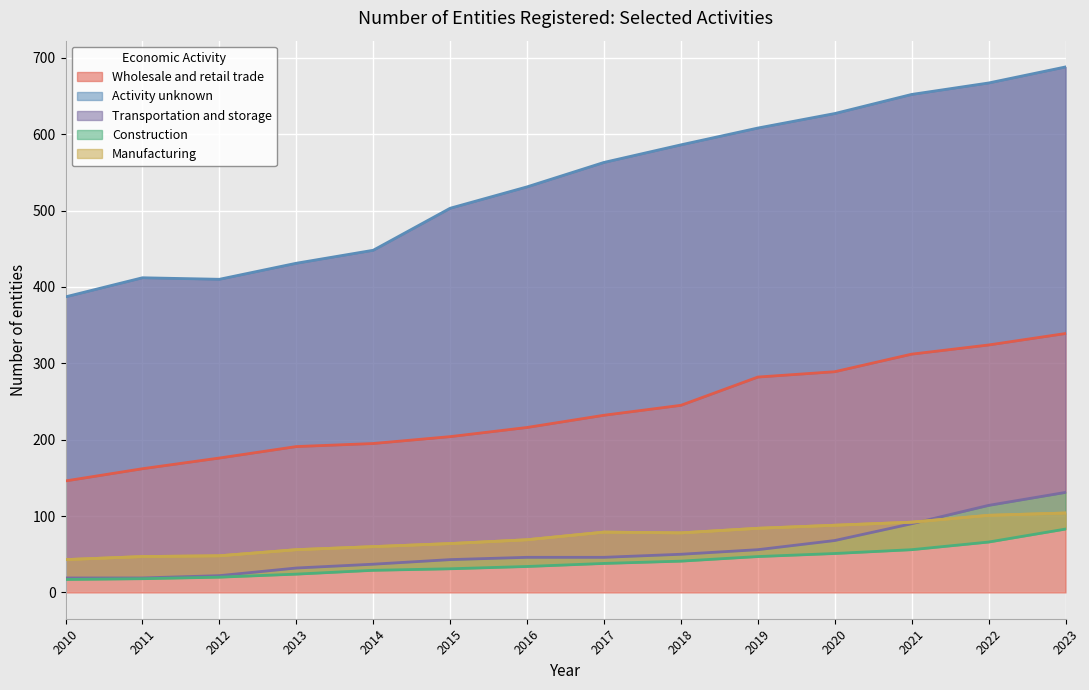

Reading right to left, what are all the values shown in this chart?

Wholesale and retail trade: 339	324	312	289	282	245	232	216	204	195	191	176	162	146
Activity unknown: 688	667	652	627	608	586	563	531	503	448	431	410	412	387
Transportation and storage: 131	114	90	68	56	50	46	46	43	37	32	22	19	19
Construction: 83	66	56	51	47	41	38	34	31	29	24	20	18	17
Manufacturing: 104	101	92	88	84	78	79	69	64	60	56	48	47	43